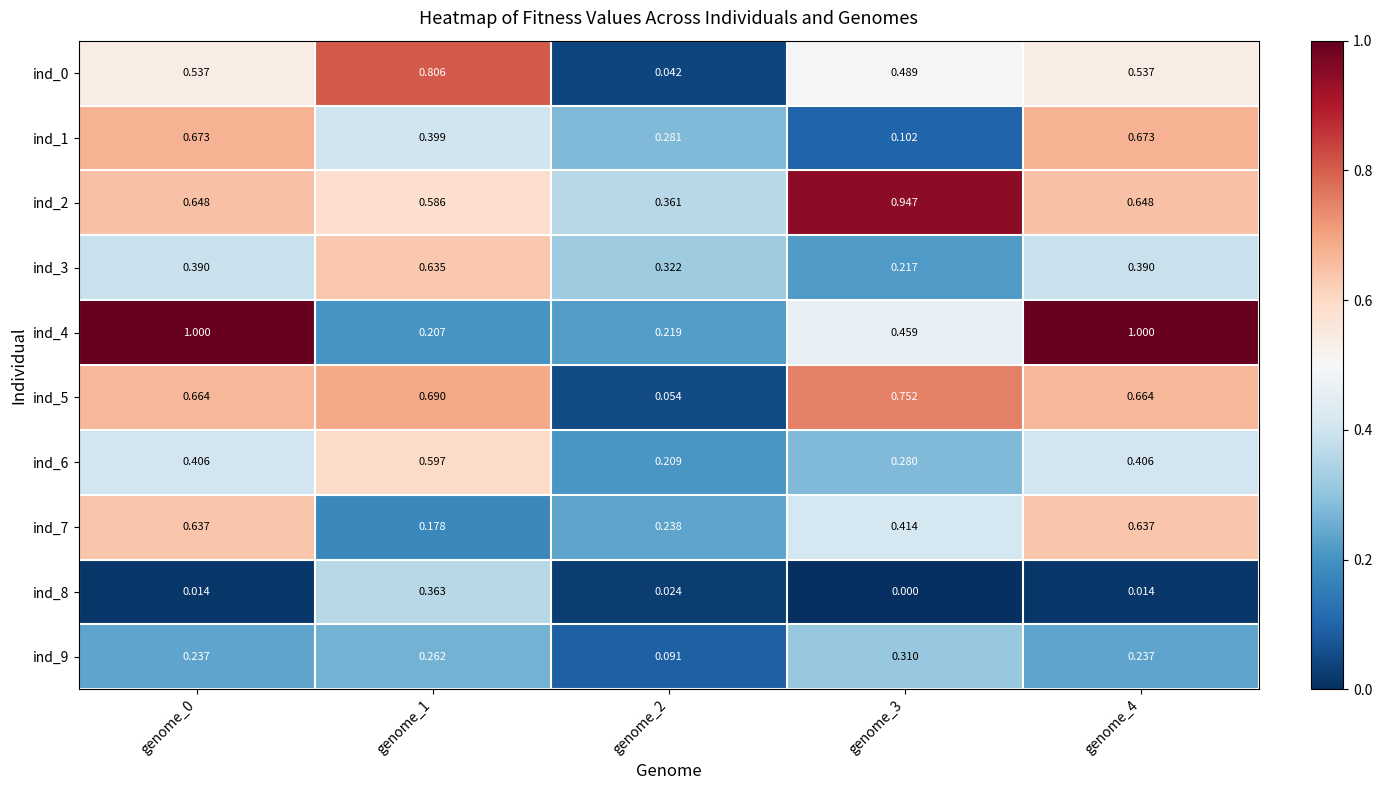

Is the value of ind_6 at genome_4 greater than the value of ind_9 at genome_2?

Yes